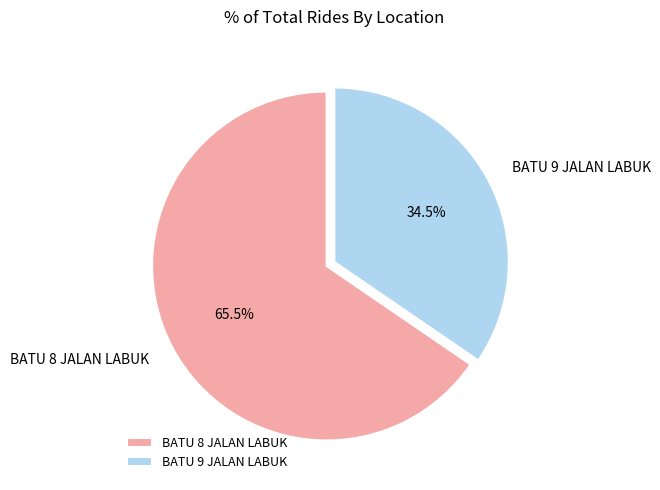

Count the number of slices in the pie.

2